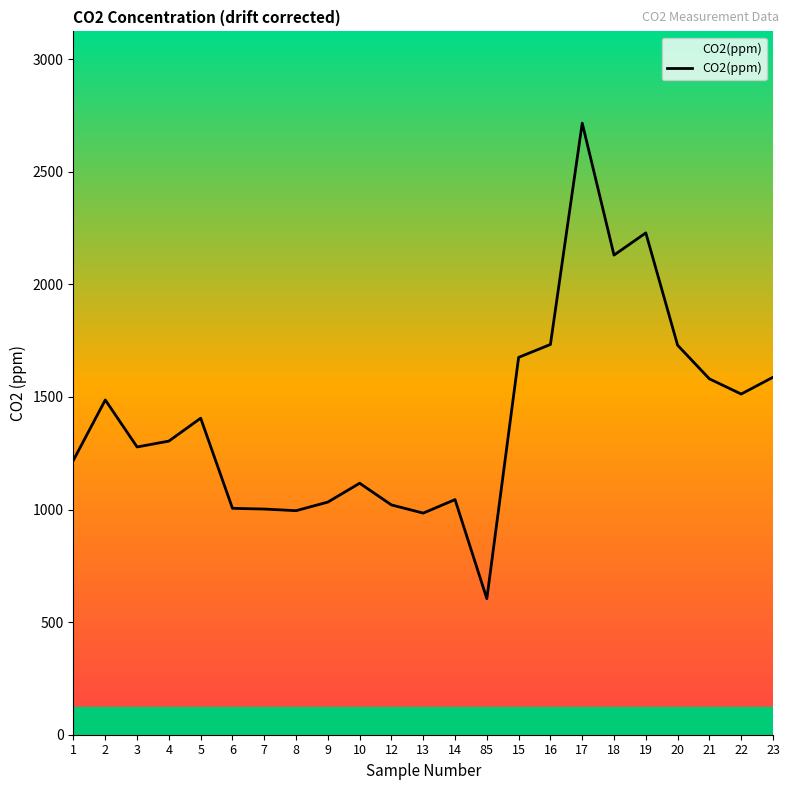

What is the difference between the maximum and minimum values?

2111.5